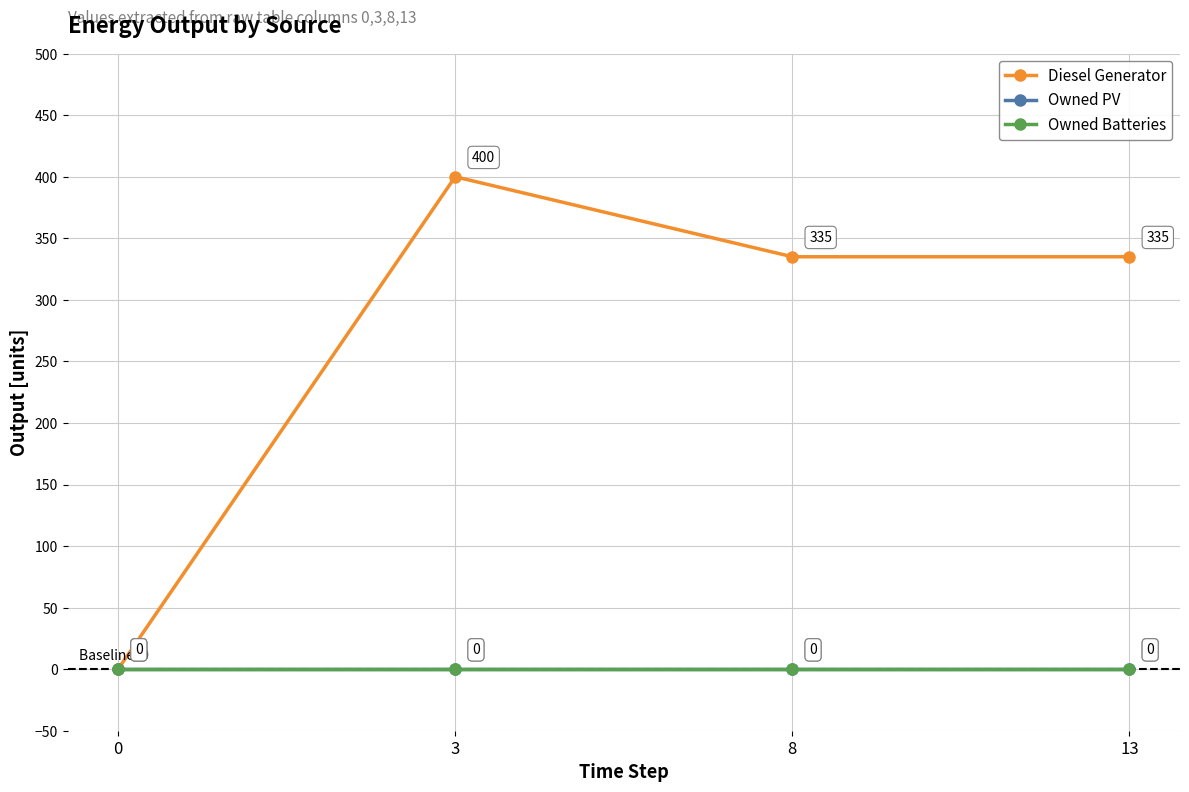

How many lines are shown in the chart?

3